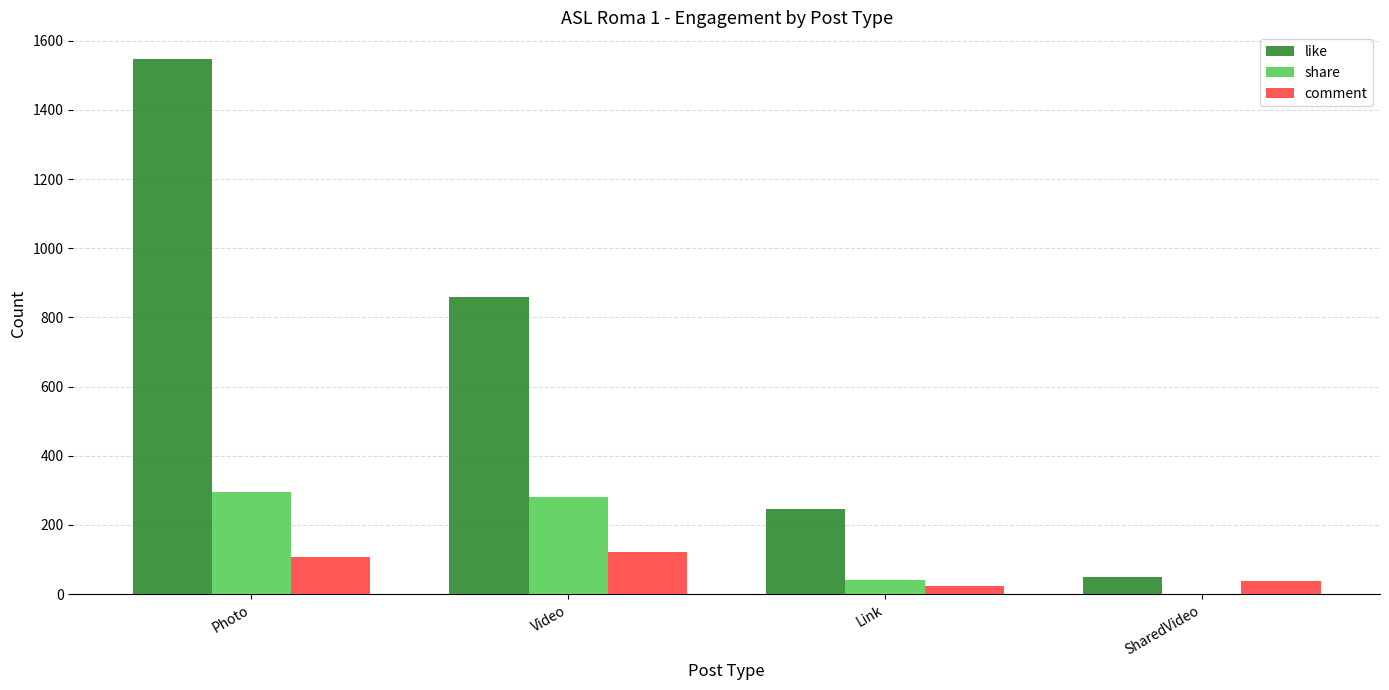

How many categories are shown in the chart?

4